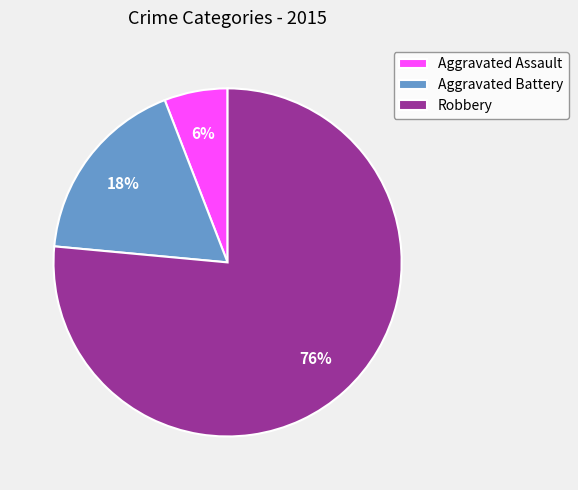

Between Aggravated Assault and Aggravated Battery, which is larger?

Aggravated Battery